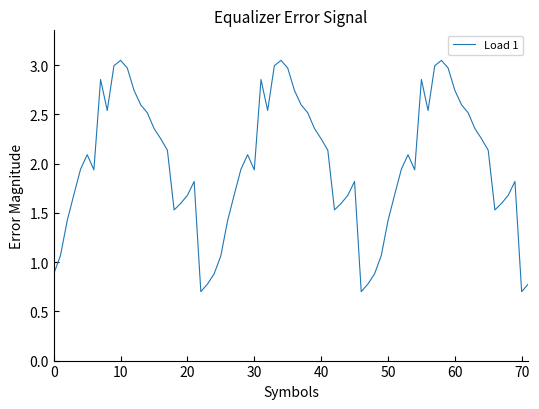

What is the smallest value displayed?

0.7